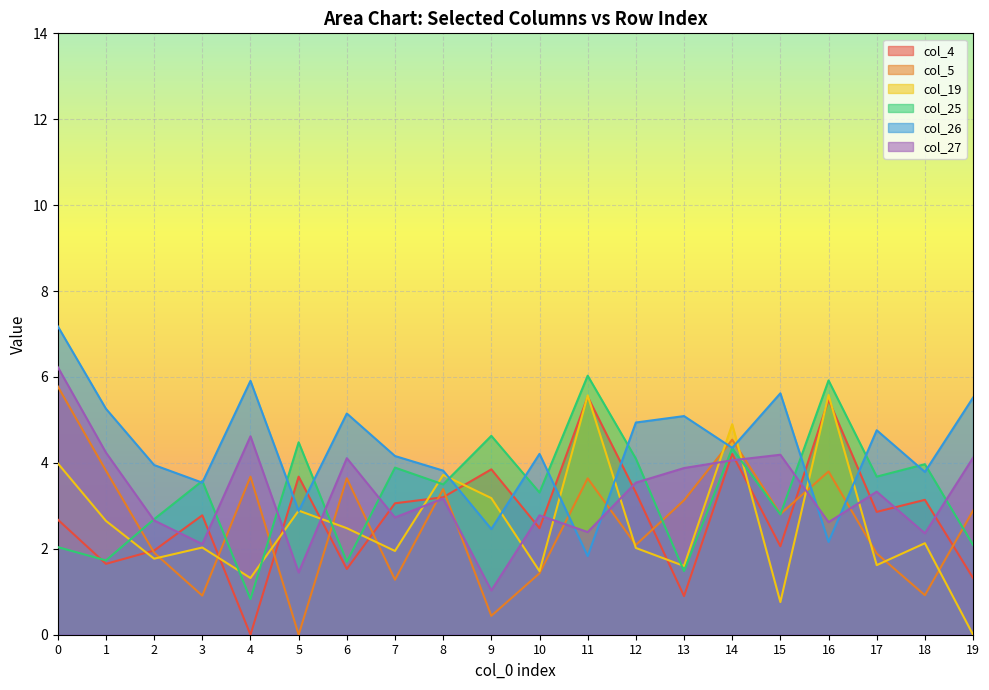

List the series in order of their peak value, highest first.

col_26, col_27, col_25, col_5, col_19, col_4